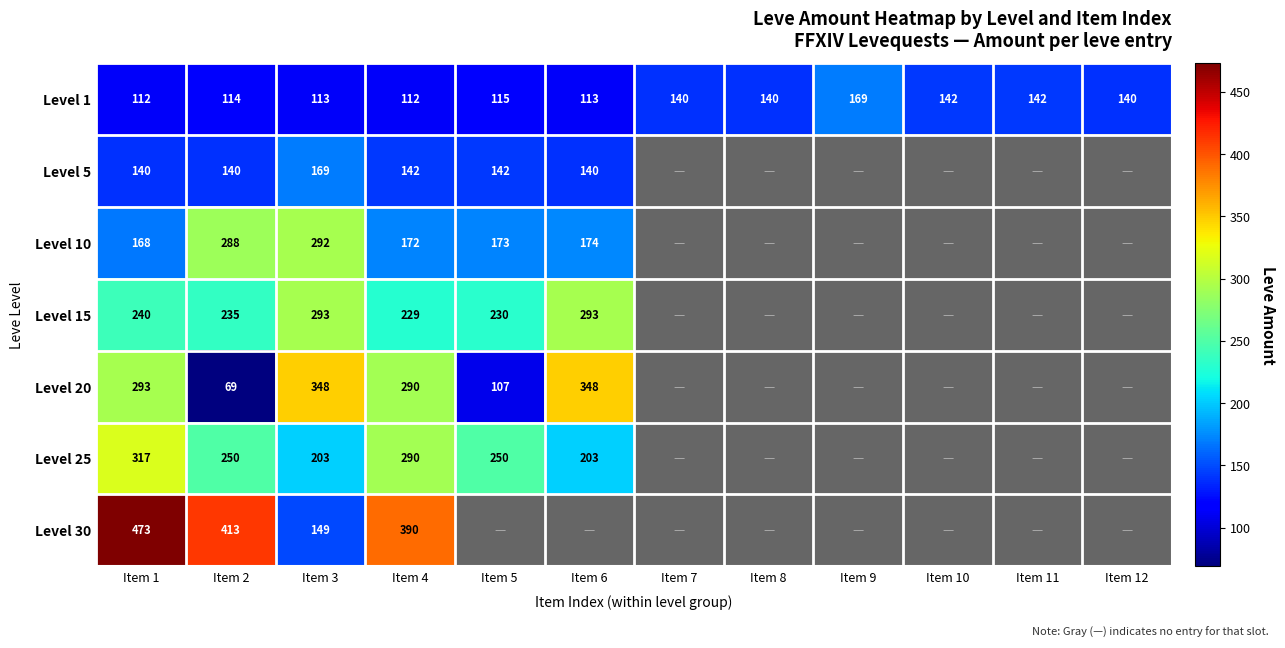

At how many categories does at least one series exceed 69?

12